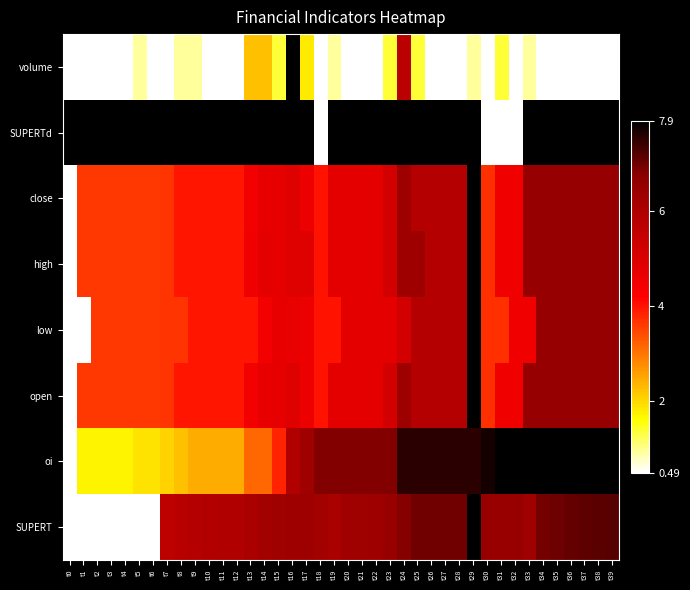

Reading right to left, list all the values displayed in this chart.

volume: t39=0.5	t38=0.5	t37=0.5	t36=0.5	t35=0.5	t34=0.5	t33=0.9	t32=0.5	t31=1.4	t30=0.5	t29=0.9	t28=0.5	t27=0.5	t26=0.5	t25=1.4	t24=5.7	t23=1.4	t22=0.5	t21=0.5	t20=0.5	t19=0.9	t18=0.5	t17=1.8	t16=7.9	t15=1.4	t14=2.2	t13=2.2	t12=0.5	t11=0.5	t10=0.5	t9=0.9	t8=0.9	t7=0.5	t6=0.5	t5=0.9	t4=0.5	t3=0.5	t2=0.5	t1=0.5	t0=0.5
SUPERTd: t39=7.9	t38=7.9	t37=7.9	t36=7.9	t35=7.9	t34=7.9	t33=7.9	t32=0.5	t31=0.5	t30=0.5	t29=7.9	t28=7.9	t27=7.9	t26=7.9	t25=7.9	t24=7.9	t23=7.9	t22=7.9	t21=7.9	t20=7.9	t19=7.9	t18=0.5	t17=7.9	t16=7.9	t15=7.9	t14=7.9	t13=7.9	t12=7.9	t11=7.9	t10=7.9	t9=7.9	t8=7.9	t7=7.9	t6=7.9	t5=7.9	t4=7.9	t3=7.9	t2=7.9	t1=7.9	t0=7.9
close: t39=6.5	t38=6.5	t37=6.5	t36=6.5	t35=6.5	t34=6.5	t33=6.5	t32=4.5	t31=4.5	t30=3.7	t29=7.9	t28=5.8	t27=5.8	t26=5.8	t25=5.8	t24=6.4	t23=5.2	t22=4.7	t21=4.7	t20=4.7	t19=4.7	t18=4.0	t17=4.6	t16=4.9	t15=4.7	t14=4.7	t13=4.4	t12=4.0	t11=4.0	t10=4.0	t9=4.0	t8=4.0	t7=3.7	t6=3.6	t5=3.6	t4=3.6	t3=3.6	t2=3.6	t1=3.6	t0=0.5
high: t39=6.5	t38=6.5	t37=6.5	t36=6.5	t35=6.5	t34=6.5	t33=6.5	t32=4.5	t31=4.5	t30=3.7	t29=7.9	t28=5.8	t27=5.8	t26=5.8	t25=6.4	t24=6.4	t23=5.2	t22=4.7	t21=4.7	t20=4.7	t19=4.7	t18=4.0	t17=4.9	t16=4.9	t15=4.7	t14=4.8	t13=4.5	t12=4.0	t11=4.0	t10=4.0	t9=4.0	t8=4.0	t7=3.7	t6=3.6	t5=3.6	t4=3.6	t3=3.6	t2=3.6	t1=3.6	t0=0.5
low: t39=6.5	t38=6.5	t37=6.5	t36=6.5	t35=6.5	t34=6.5	t33=4.5	t32=4.5	t31=3.7	t30=3.7	t29=7.9	t28=5.8	t27=5.8	t26=5.8	t25=5.8	t24=5.2	t23=4.7	t22=4.7	t21=4.7	t20=4.7	t19=4.0	t18=4.0	t17=4.6	t16=4.7	t15=4.7	t14=4.4	t13=4.0	t12=4.0	t11=4.0	t10=4.0	t9=4.0	t8=3.7	t7=3.7	t6=3.6	t5=3.6	t4=3.6	t3=3.6	t2=3.6	t1=0.5	t0=0.5
open: t39=6.5	t38=6.5	t37=6.5	t36=6.5	t35=6.5	t34=6.5	t33=6.5	t32=4.5	t31=4.5	t30=3.7	t29=7.9	t28=5.8	t27=5.8	t26=5.8	t25=5.8	t24=6.4	t23=5.2	t22=4.7	t21=4.7	t20=4.7	t19=4.7	t18=4.0	t17=4.6	t16=4.9	t15=4.7	t14=4.7	t13=4.4	t12=4.0	t11=4.0	t10=4.0	t9=4.0	t8=4.0	t7=3.7	t6=3.6	t5=3.6	t4=3.6	t3=3.6	t2=3.6	t1=3.6	t0=0.5
oi: t39=7.9	t38=7.9	t37=7.9	t36=7.9	t35=7.9	t34=7.9	t33=7.9	t32=7.9	t31=7.9	t30=7.7	t29=7.5	t28=7.5	t27=7.5	t26=7.5	t25=7.5	t24=7.5	t23=6.8	t22=6.8	t21=6.8	t20=6.8	t19=6.8	t18=6.8	t17=6.3	t16=6.0	t15=3.8	t14=3.1	t13=3.1	t12=2.4	t11=2.4	t10=2.4	t9=2.4	t8=2.3	t7=2.1	t6=1.9	t5=1.9	t4=1.7	t3=1.7	t2=1.7	t1=1.7	t0=0.5
SUPERT: t39=7.2	t38=7.2	t37=7.1	t36=7.1	t35=7.0	t34=6.9	t33=6.3	t32=6.5	t31=6.5	t30=6.5	t29=7.9	t28=7.0	t27=7.0	t26=7.0	t25=7.0	t24=6.8	t23=6.5	t22=6.4	t21=6.3	t20=6.3	t19=6.1	t18=6.2	t17=6.4	t16=6.4	t15=6.3	t14=6.2	t13=6.1	t12=5.9	t11=5.9	t10=5.9	t9=5.9	t8=5.7	t7=5.6	t6=0.5	t5=0.5	t4=0.5	t3=0.5	t2=0.5	t1=0.5	t0=0.5